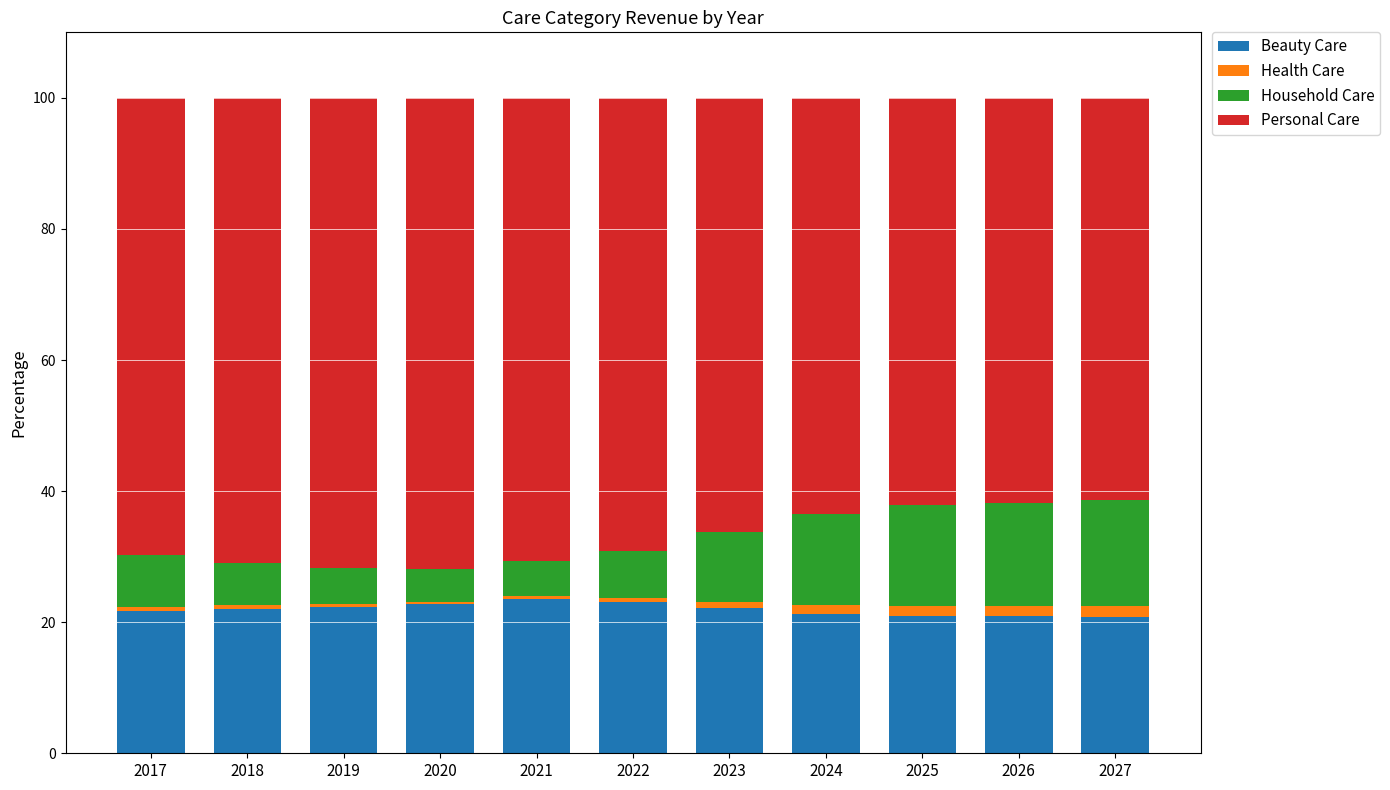

True or false: Beauty Care has a value of 22.1 at 2018.

True